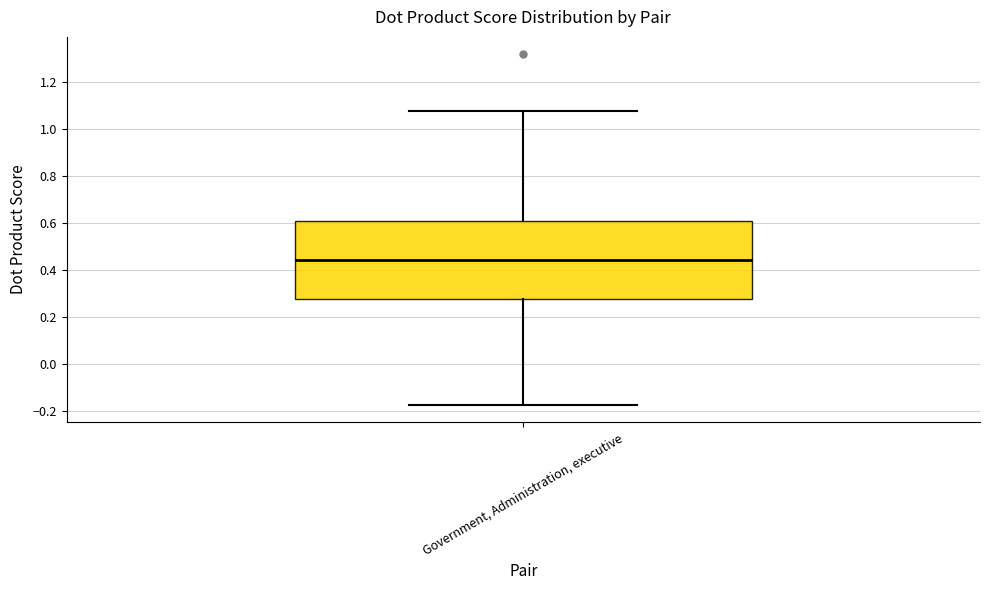

Transcribe this box plot: give where the median line is, the range the box spans, and where the two whiskers end, as read against the y-axis. The values are not printed on the chart, so give them approximately, as read against the axis.

median 0.44, box 0.28 to 0.60, whiskers -0.18 to 1.08